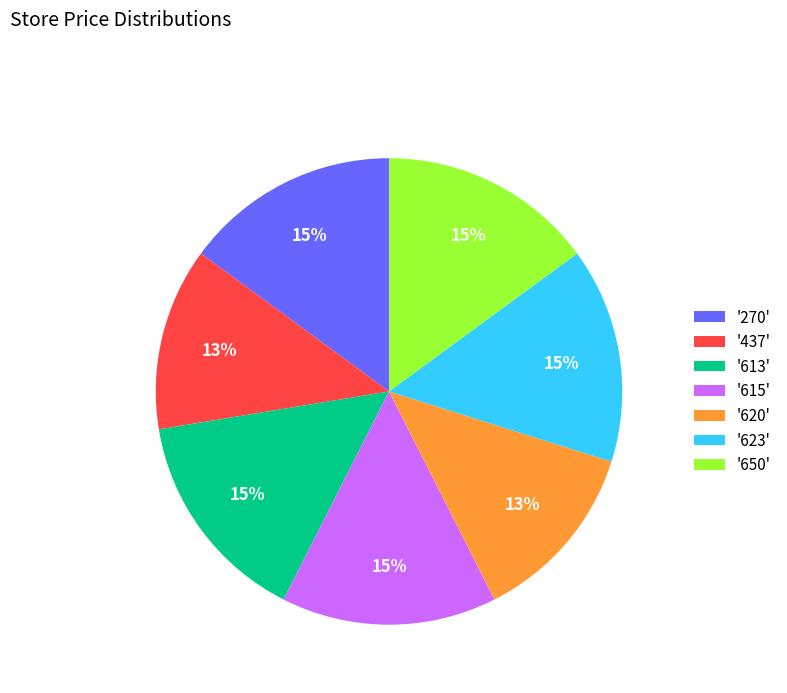

Is it true that '620' is 13% of the pie?

True